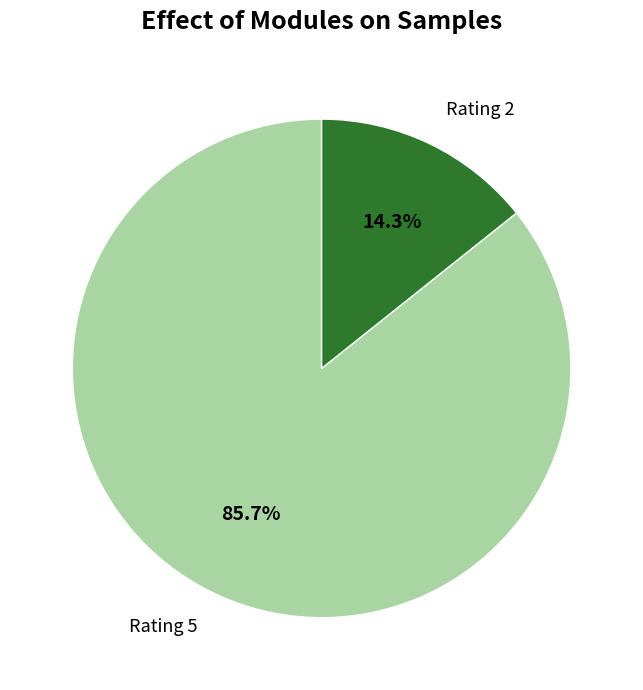

How many slices are in this pie chart?

2